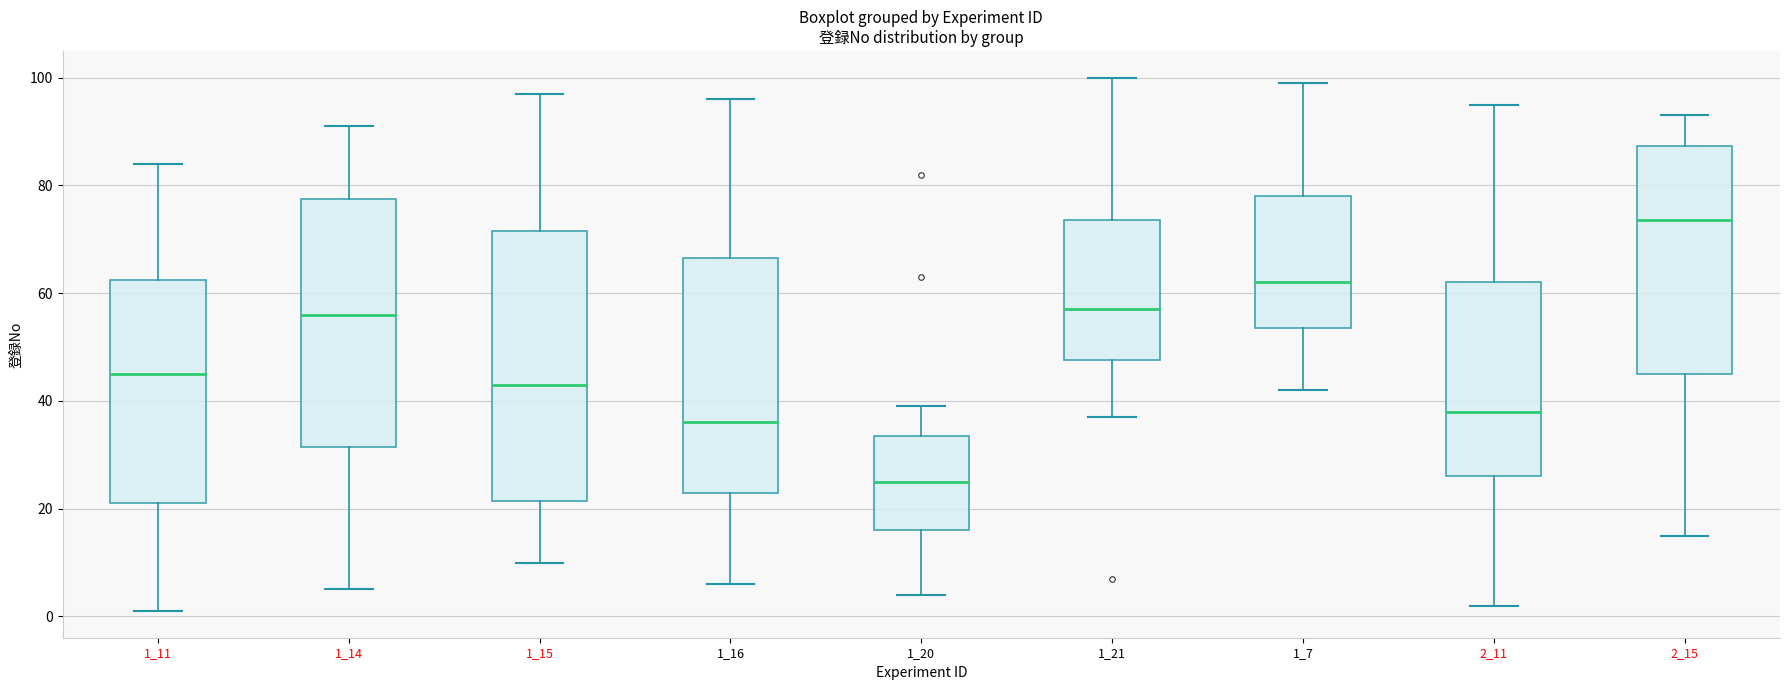

Reading left to right, transcribe this box plot: for each box, give where its median line is, the range the box spans, and where its two whiskers end, as read against the y-axis. The values are not printed on the chart, so give them approximately, as read against the axis.

1_11: median 46, box 22 to 62, whiskers 2 to 84
1_14: median 56, box 32 to 78, whiskers 6 to 92
1_15: median 44, box 22 to 72, whiskers 10 to 98
1_16: median 36, box 24 to 66, whiskers 6 to 96
1_20: median 26, box 16 to 34, whiskers 4 to 40
1_21: median 58, box 48 to 74, whiskers 38 to 100
1_7: median 62, box 54 to 78, whiskers 42 to 100
2_11: median 38, box 26 to 62, whiskers 2 to 96
2_15: median 74, box 46 to 88, whiskers 16 to 94